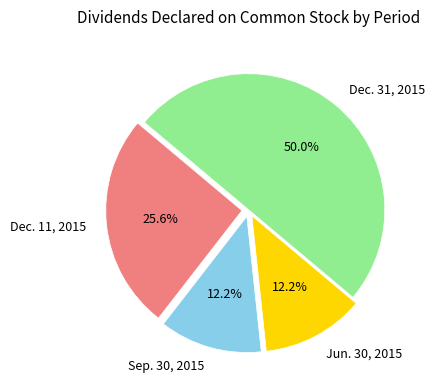

To the nearest percent, what is the difference between the largest and smallest slice percentages?

38%